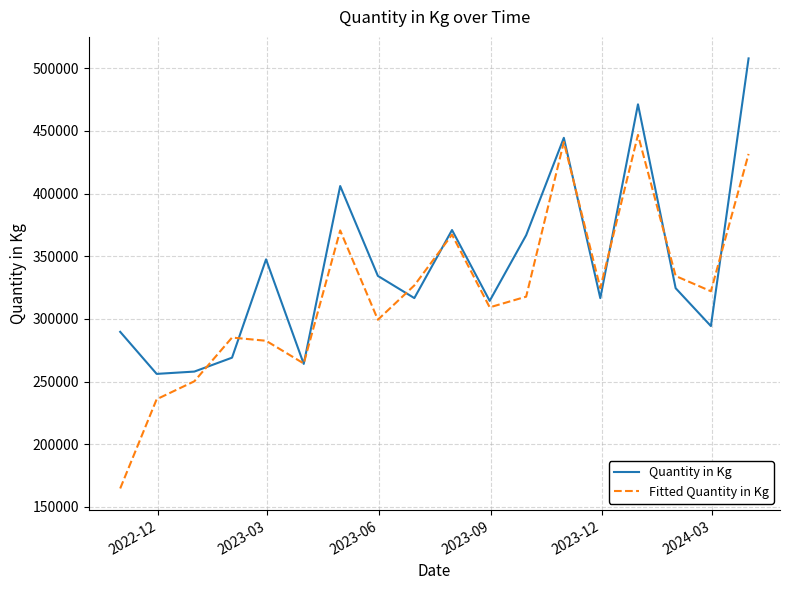

Which series has the widest spread of values?

Fitted Quantity in Kg